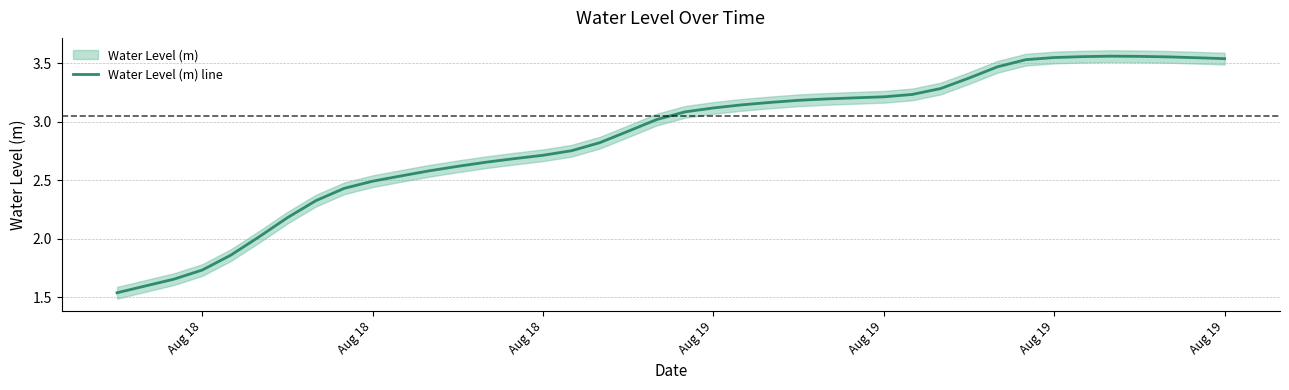

How many points are higher than both their immediate neighbors (excluding endpoints)?

1